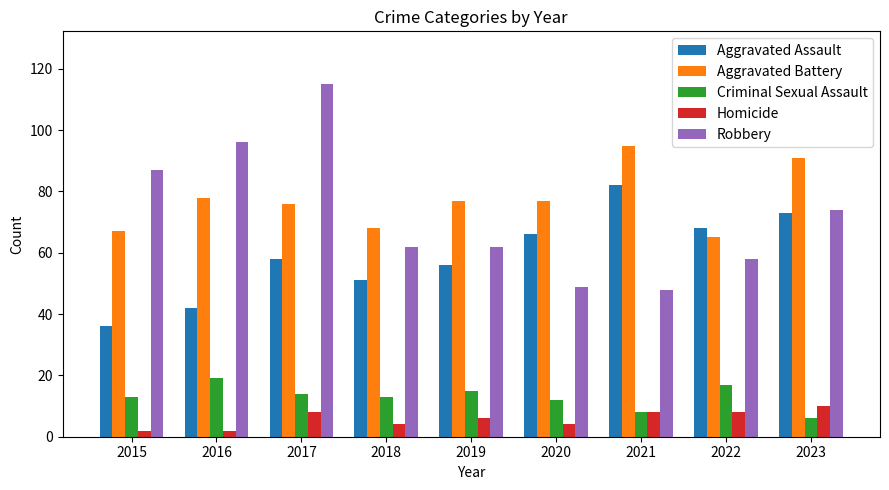

Rank the series at 2020 from lowest to highest value.

Homicide, Criminal Sexual Assault, Robbery, Aggravated Assault, Aggravated Battery